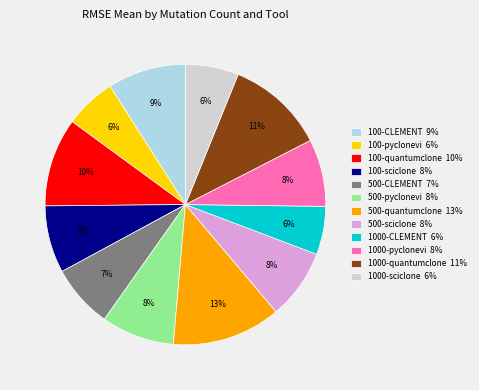

Between 100-quantumclone 10% and 1000-quantumclone 11%, which is larger?

1000-quantumclone 11%